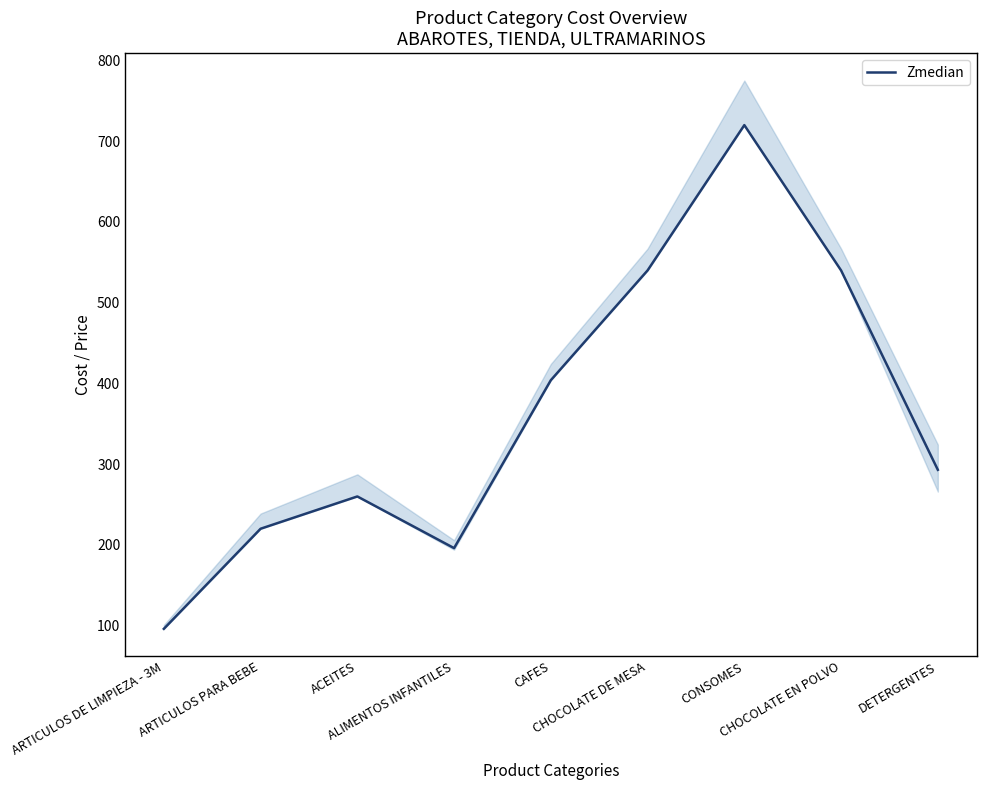

How many points are higher than both their immediate neighbors (excluding endpoints)?

2